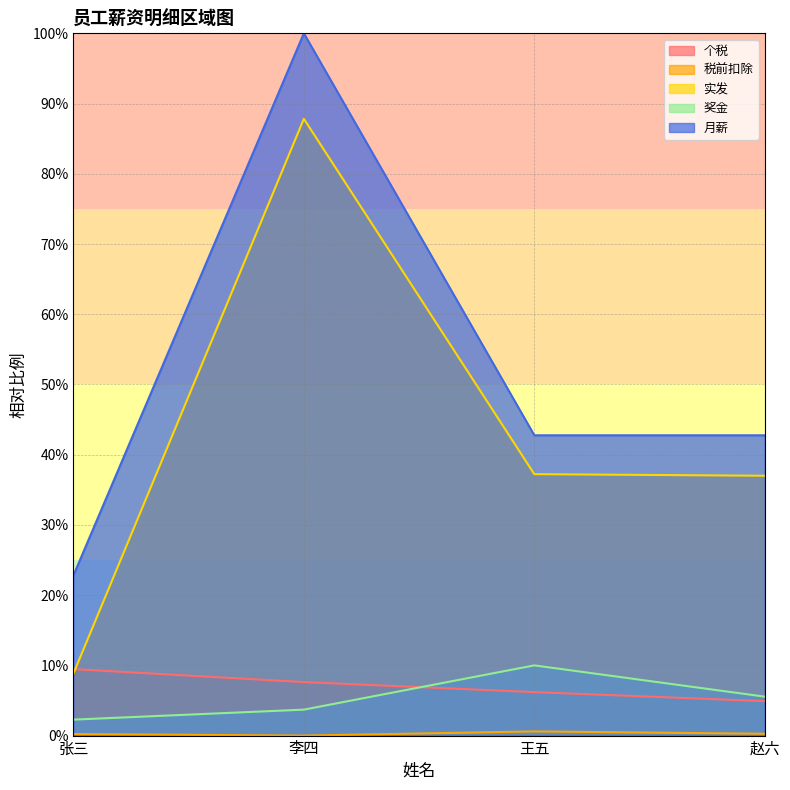

True or false: 奖金 and 税前扣除 cross at least once.

False